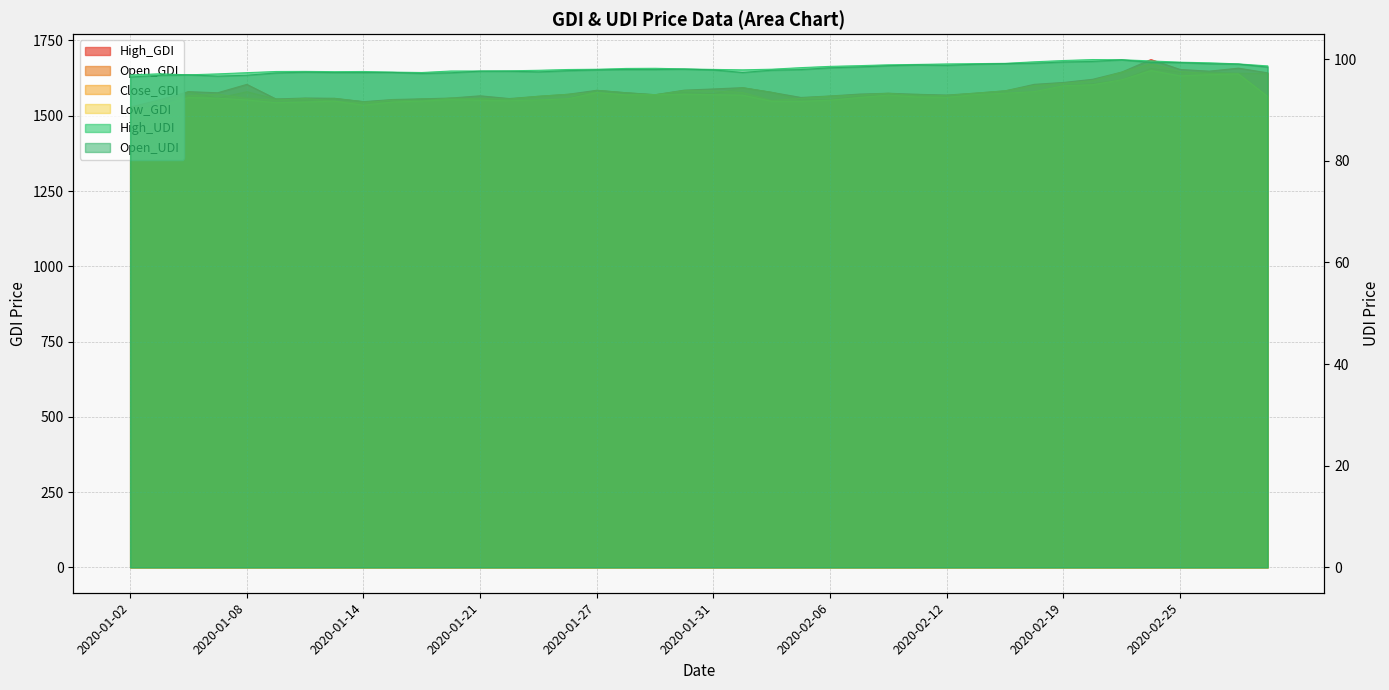

What is the spread (max minus min) of values at 2020-02-19?

1511.1